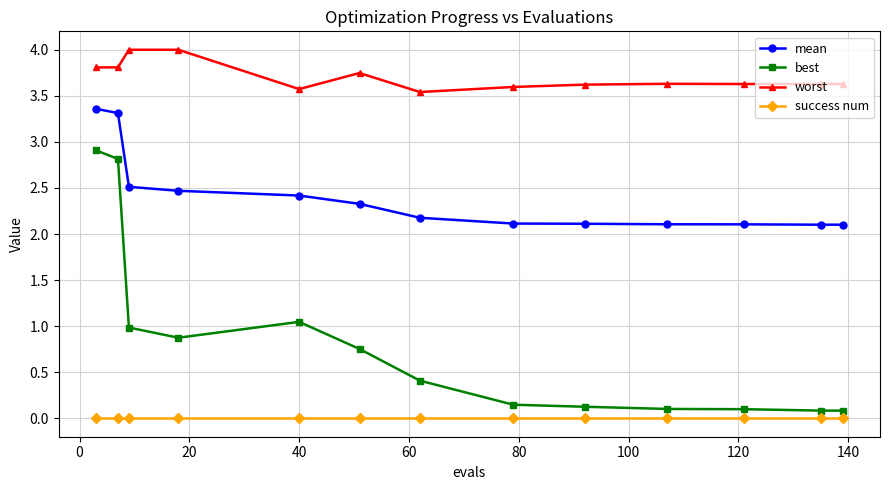

List the series in order of their peak value, highest first.

worst, mean, best, success num